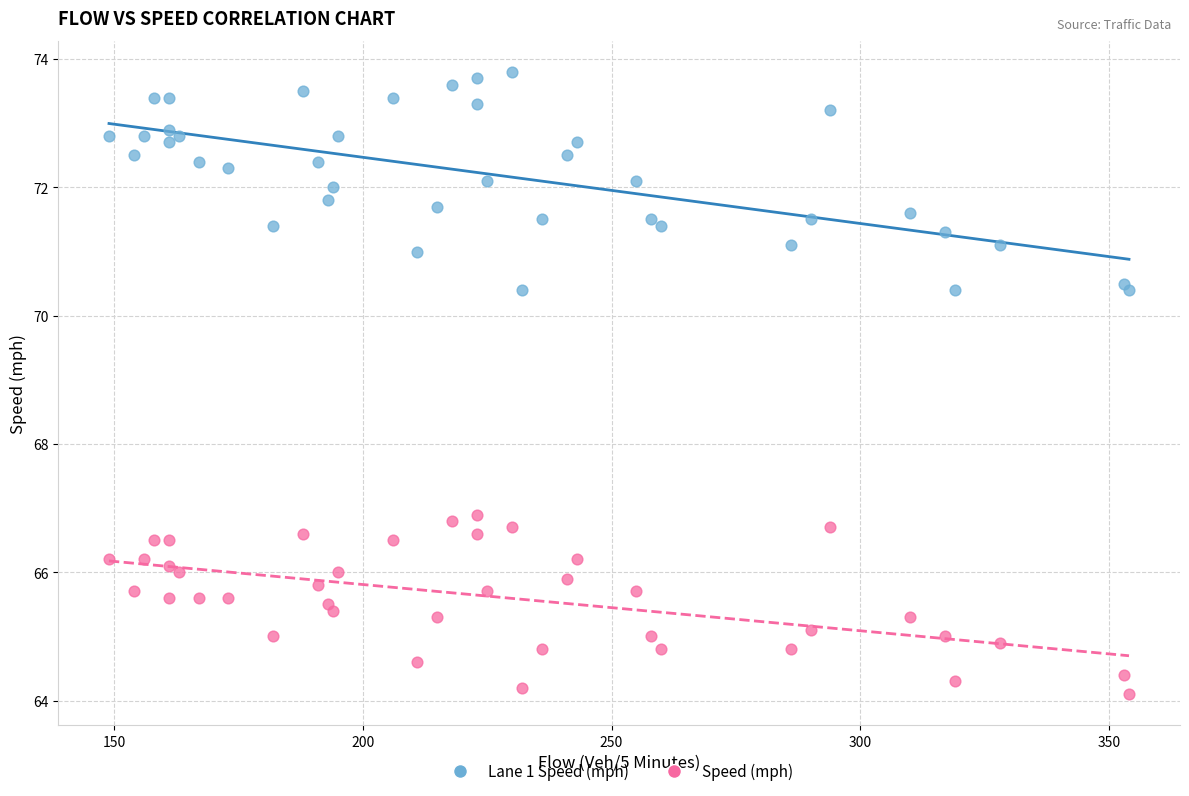

Which series reaches the maximum Y coordinate?

Lane 1 Speed (mph)